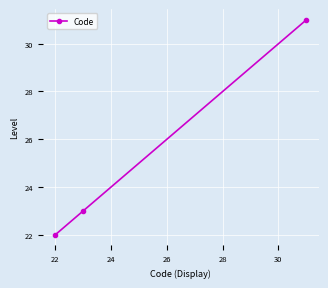

What is the smallest value displayed?

22